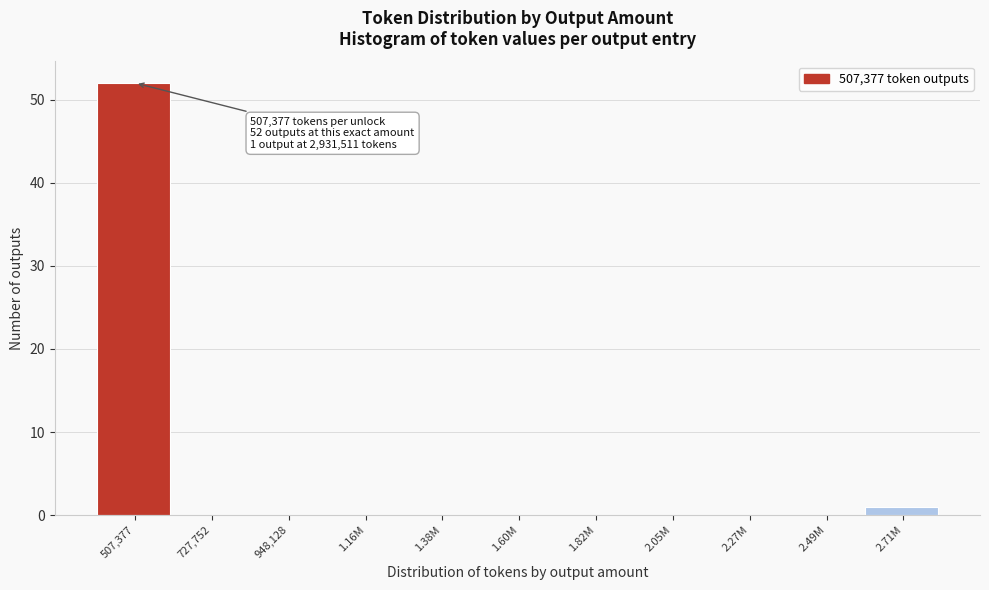

Reading left to right, what are all the values shown in this chart?

507,377=52	727,752=0	948,128=0	1.16M=0	1.38M=0	1.60M=0	1.82M=0	2.05M=0	2.27M=0	2.49M=0	2.71M=1